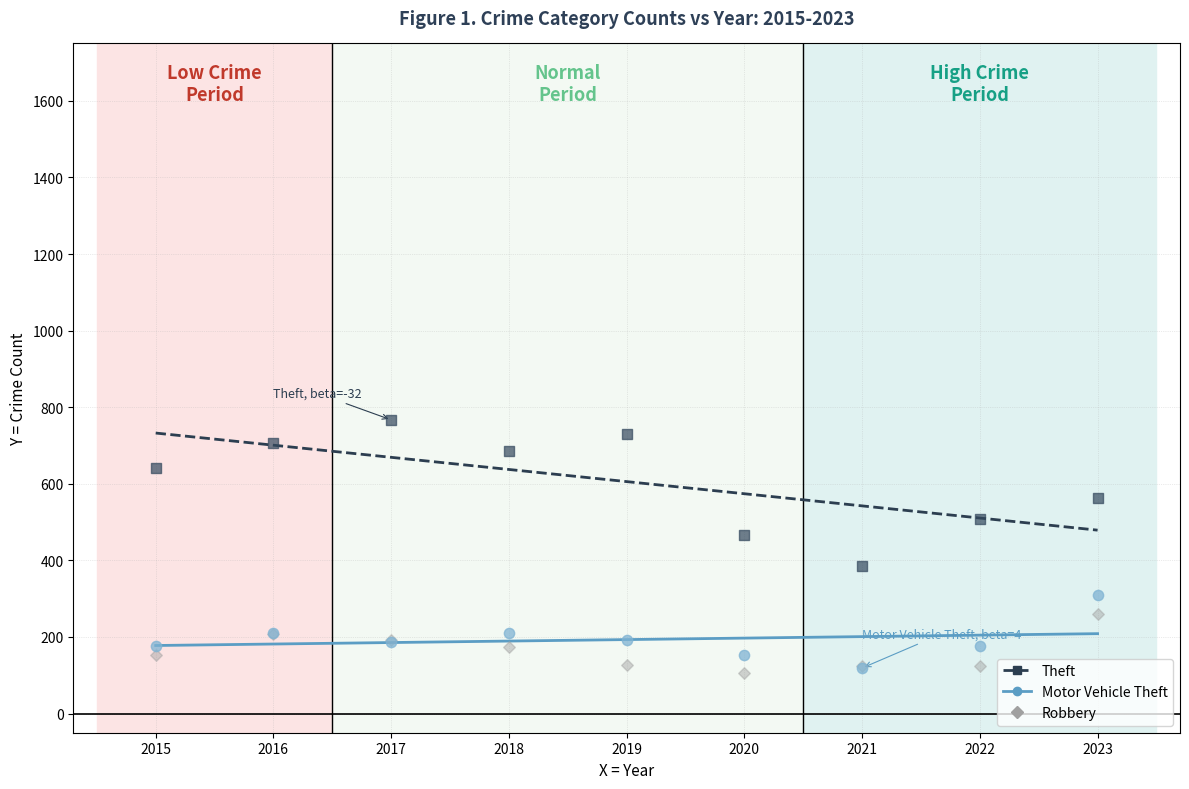

Across all series, what Y value is closest to 437?

466